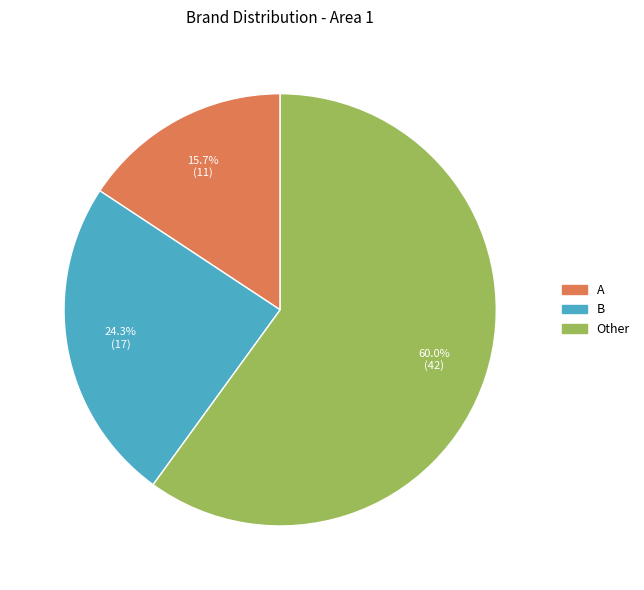

Is there any slice that represents more than half of the pie?

Yes